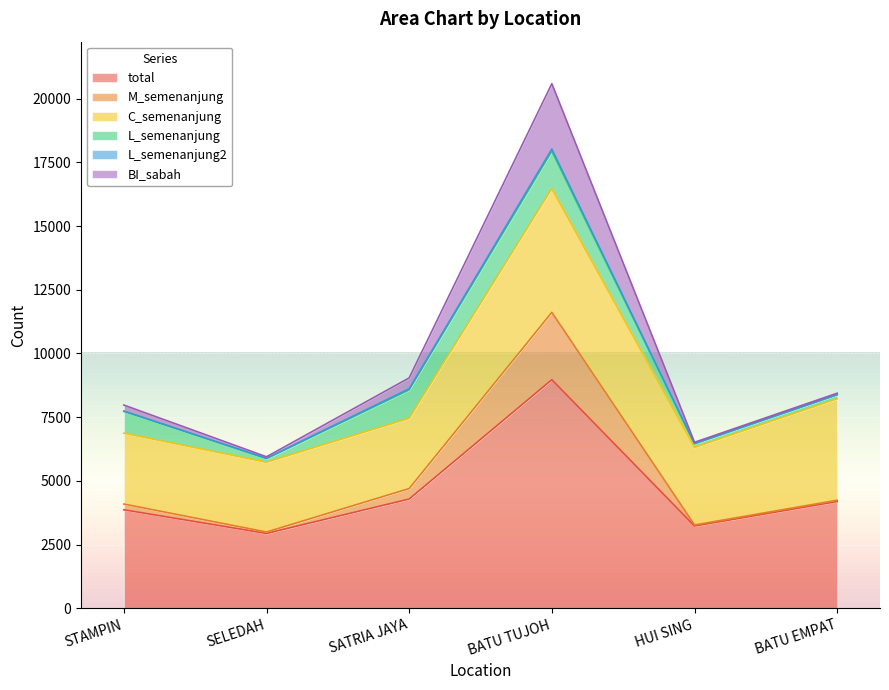

What is the minimum value for BI_sabah?

5944